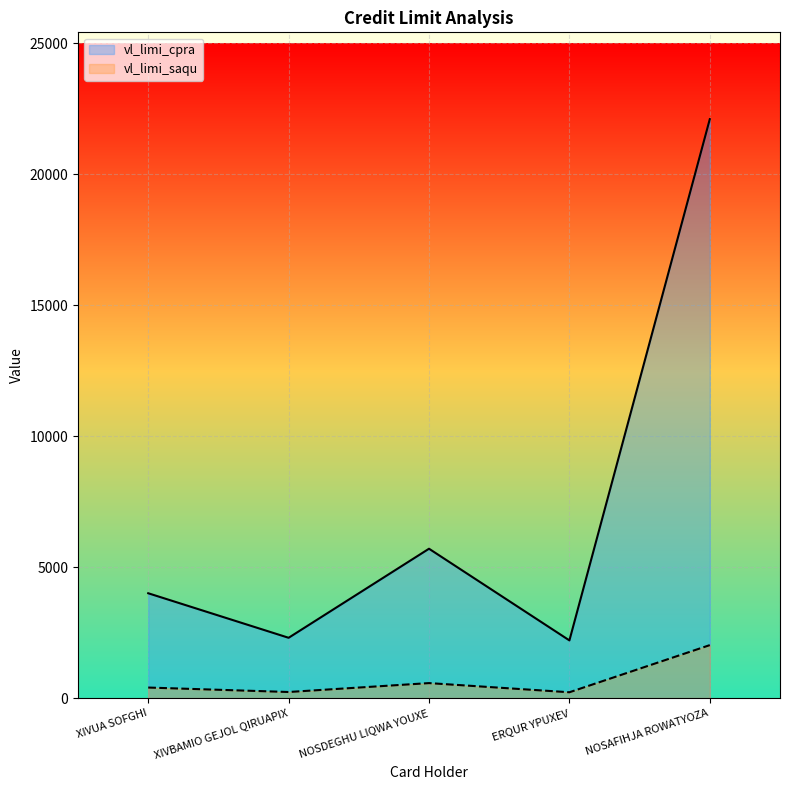

At which label is vl_limi_cpra closest to 12150?

NOSDEGHU LIQWA YOUXE